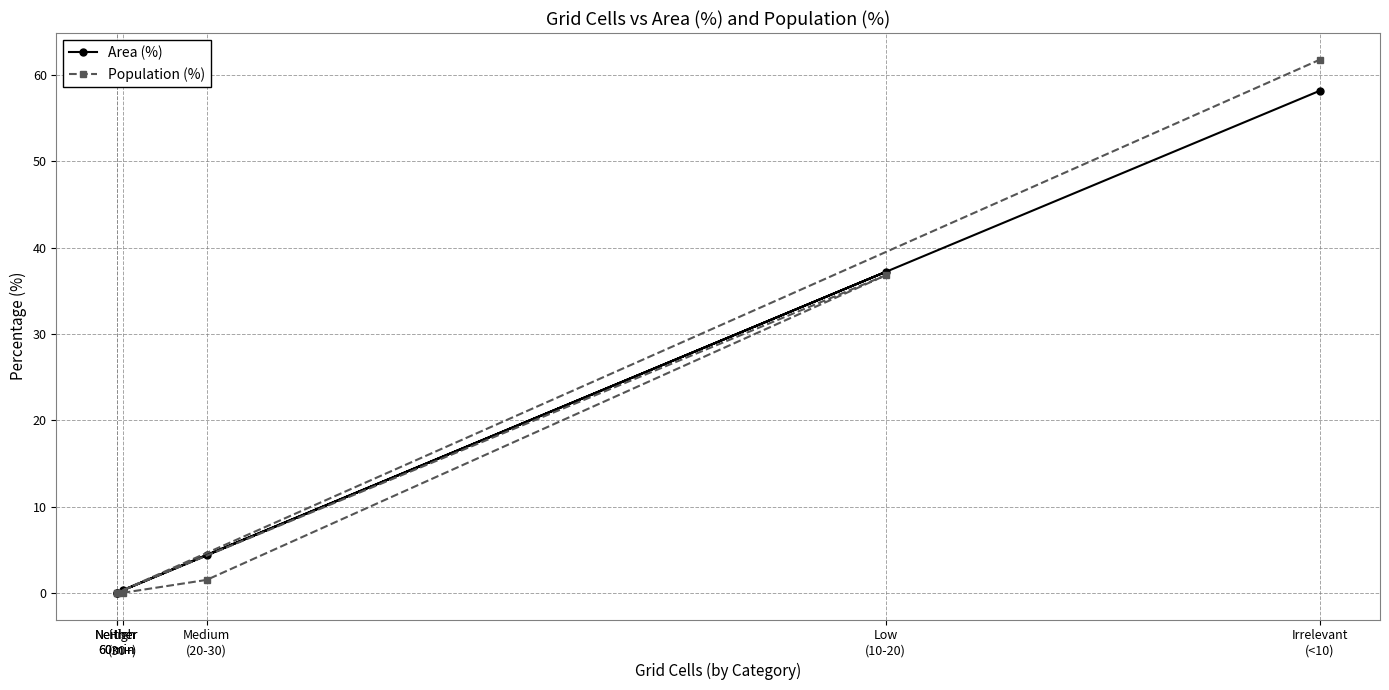

True or false: Population (%) has more than 2 interior local peaks.

False